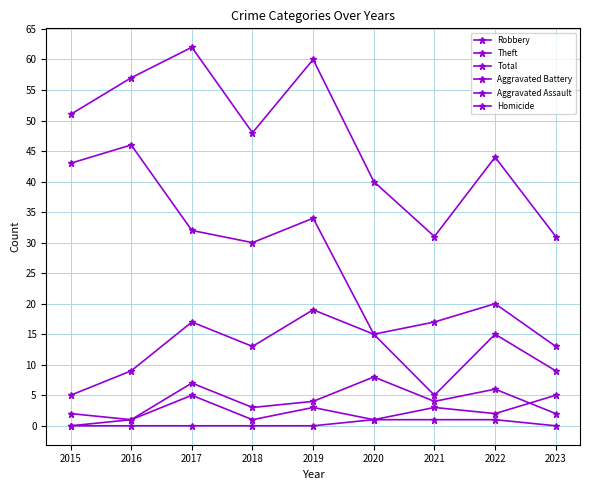

Is the value of Homicide at 2022 greater than the value of Aggravated Battery at 2021?

No